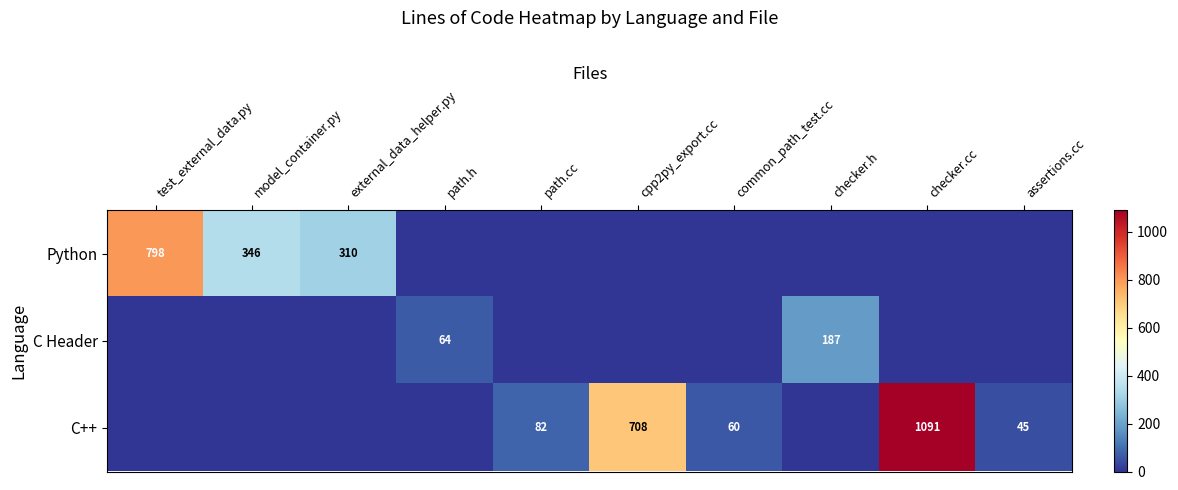

Is it true that C++ equals 1091 at checker.cc?

True